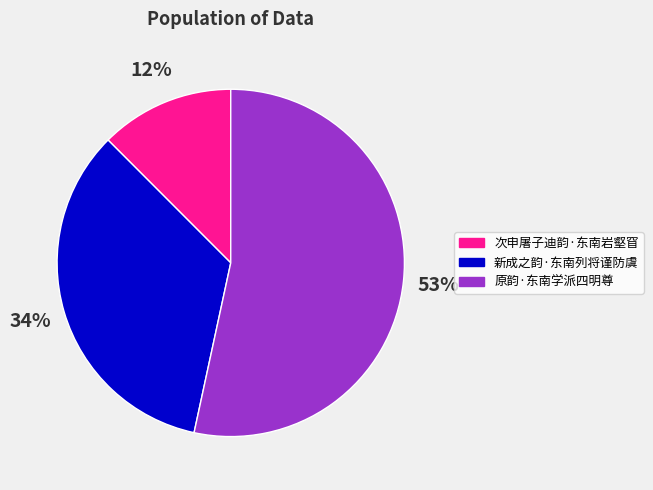

Between 新成之韵·东南列将谨防虞 and 原韵·东南学派四明尊, which is larger?

原韵·东南学派四明尊